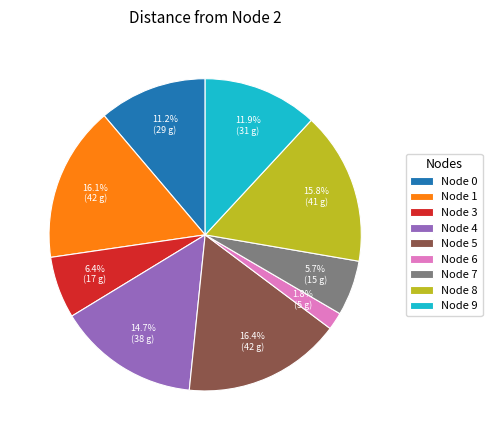

Which category has the smallest portion of the pie?

Node 6